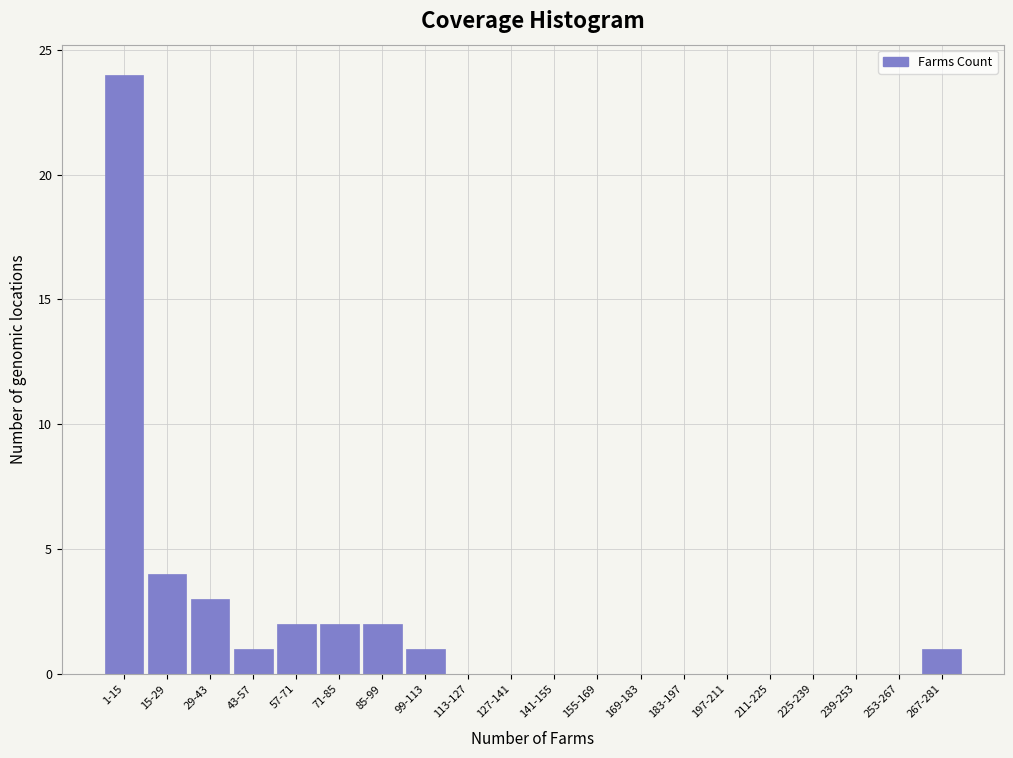

Reading right to left, list all the values displayed in this chart.

267-281=1	253-267=0	239-253=0	225-239=0	211-225=0	197-211=0	183-197=0	169-183=0	155-169=0	141-155=0	127-141=0	113-127=0	99-113=1	85-99=2	71-85=2	57-71=2	43-57=1	29-43=3	15-29=4	1-15=24